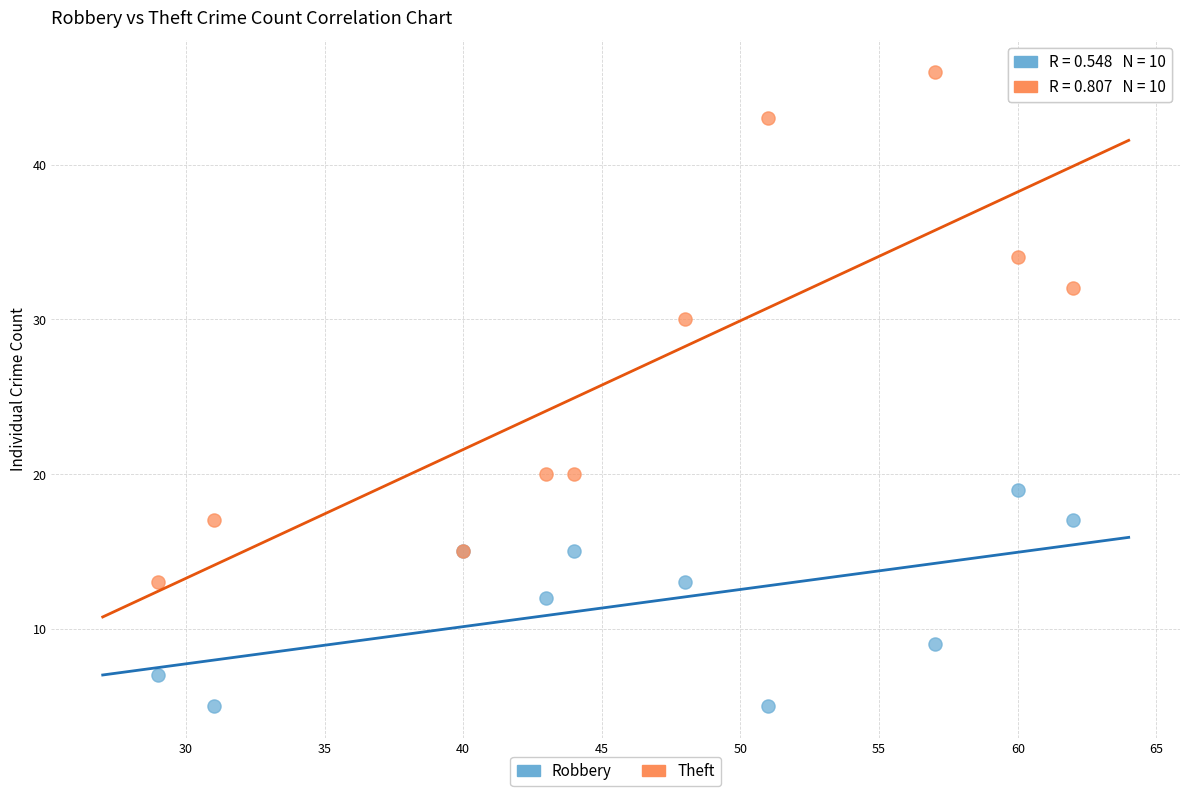

Which series reaches the minimum Y coordinate?

Robbery